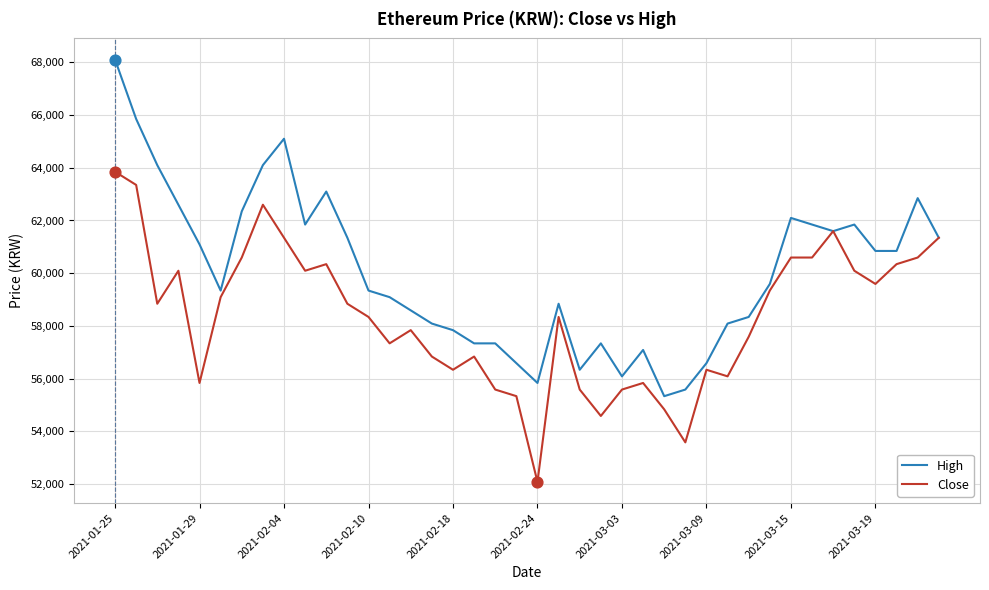

Which series has the largest total across all categories?

High